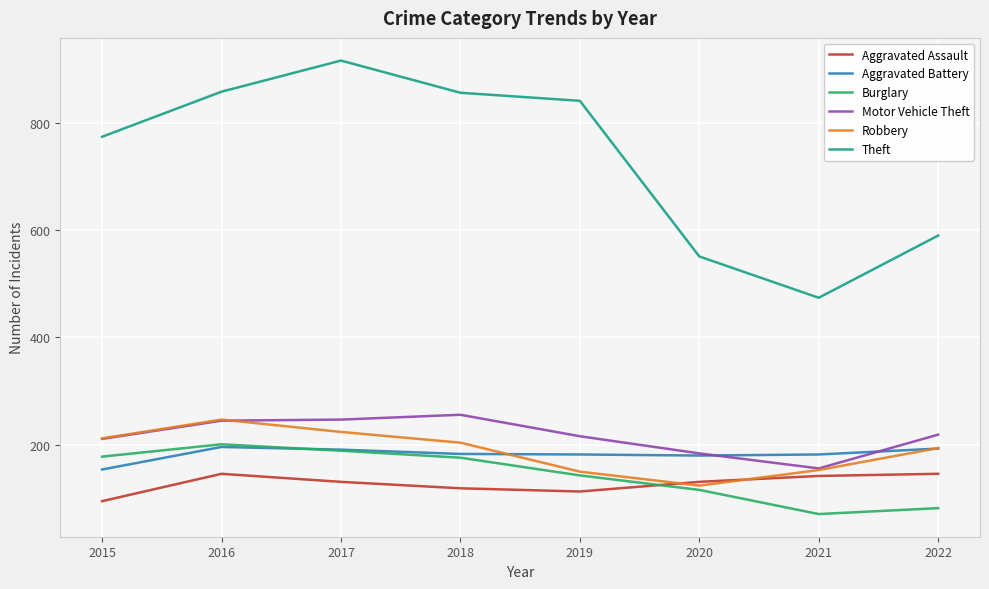

What is the spread (max minus min) of values at 2022?

508